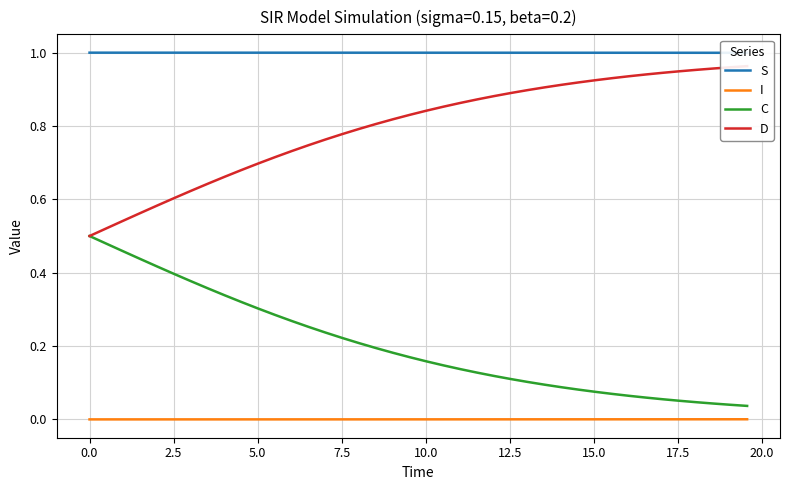

Rank the series by their average value, from lowest to highest.

I, C, D, S